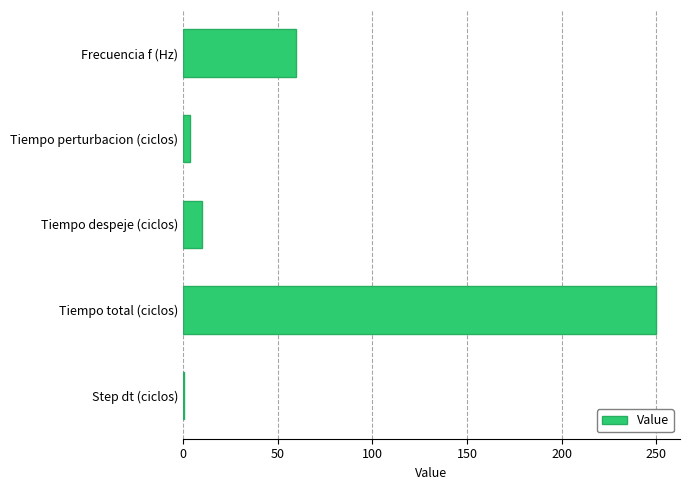

What is the maximum value shown in the chart?

250.0